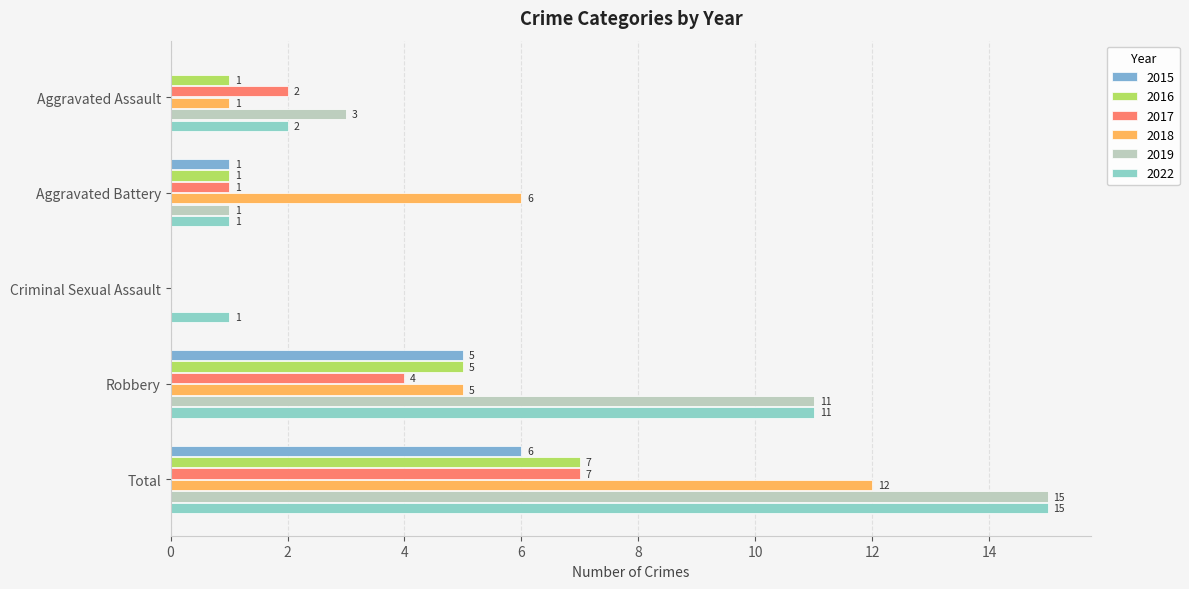

Is it true that 2016 equals 1 at Aggravated Battery?

True